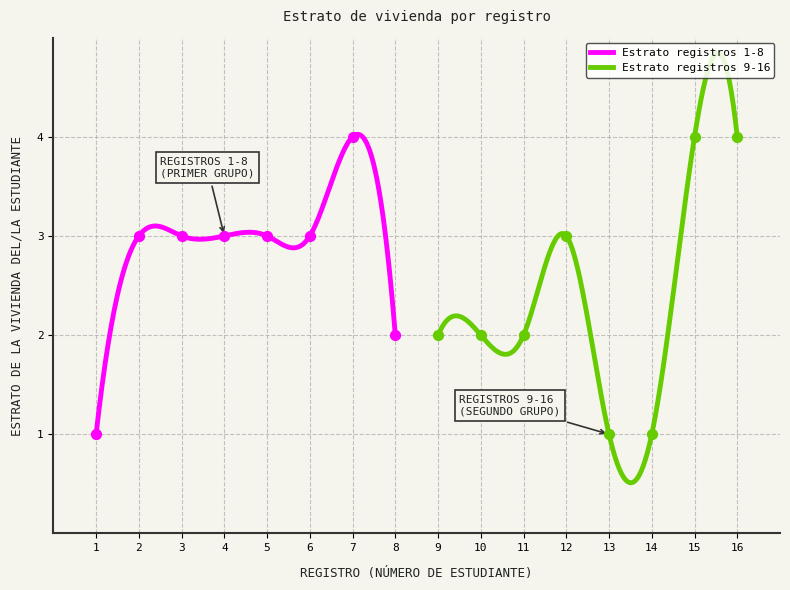

Which series has the largest total across all categories?

Estrato (Registro 1-8)